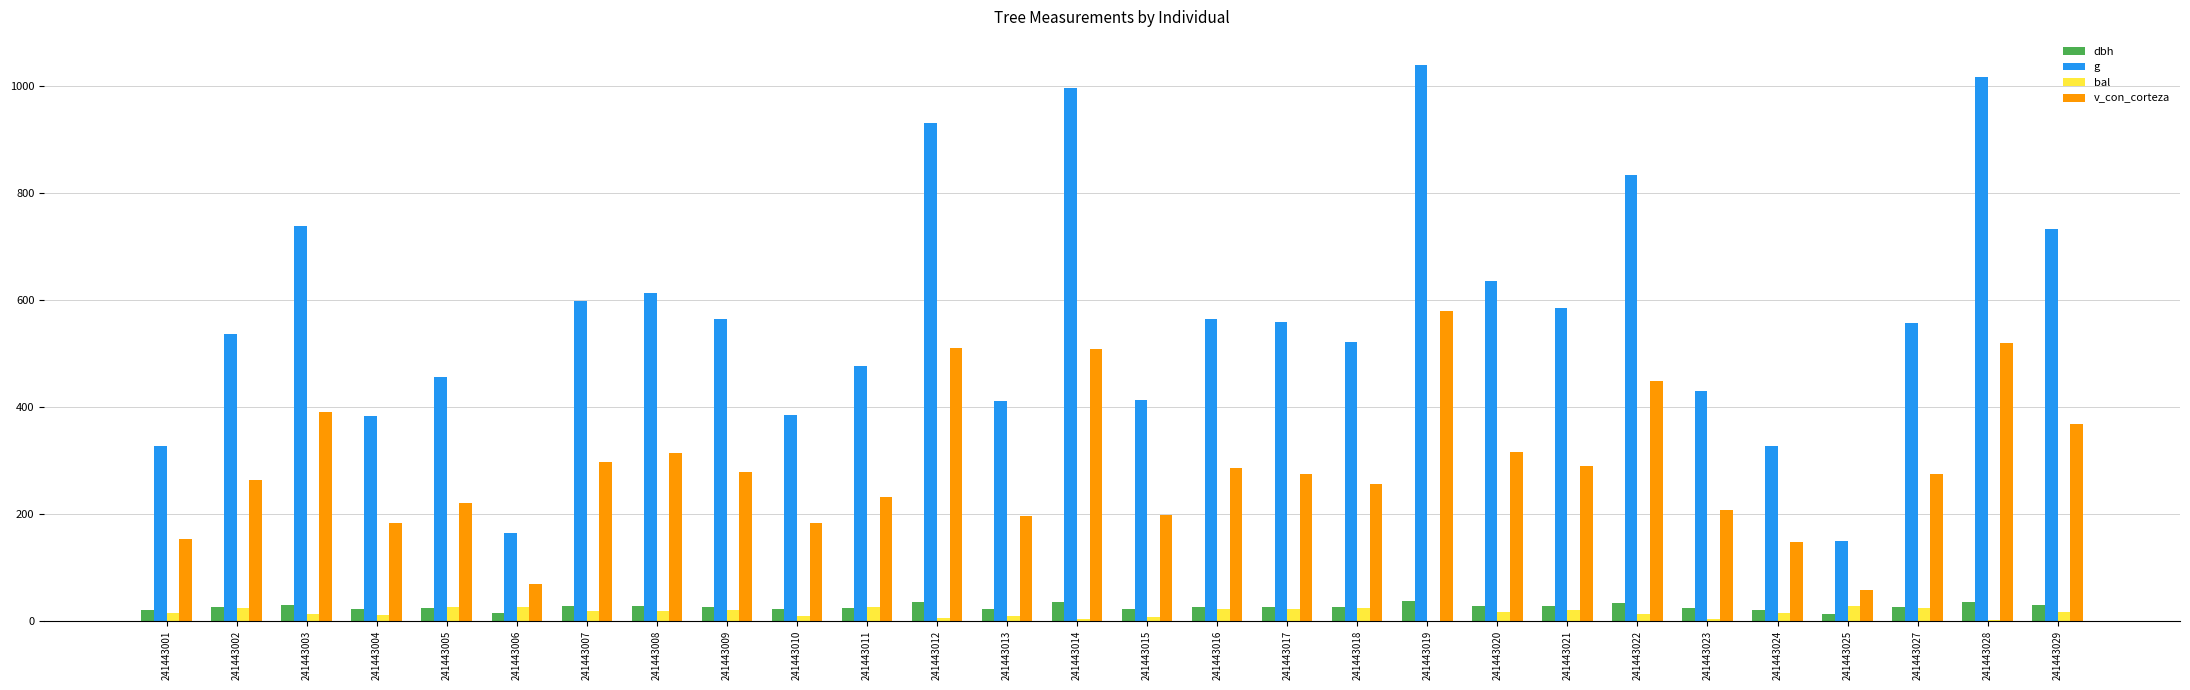

Which category has the highest value in the v_con_corteza series?

241443019